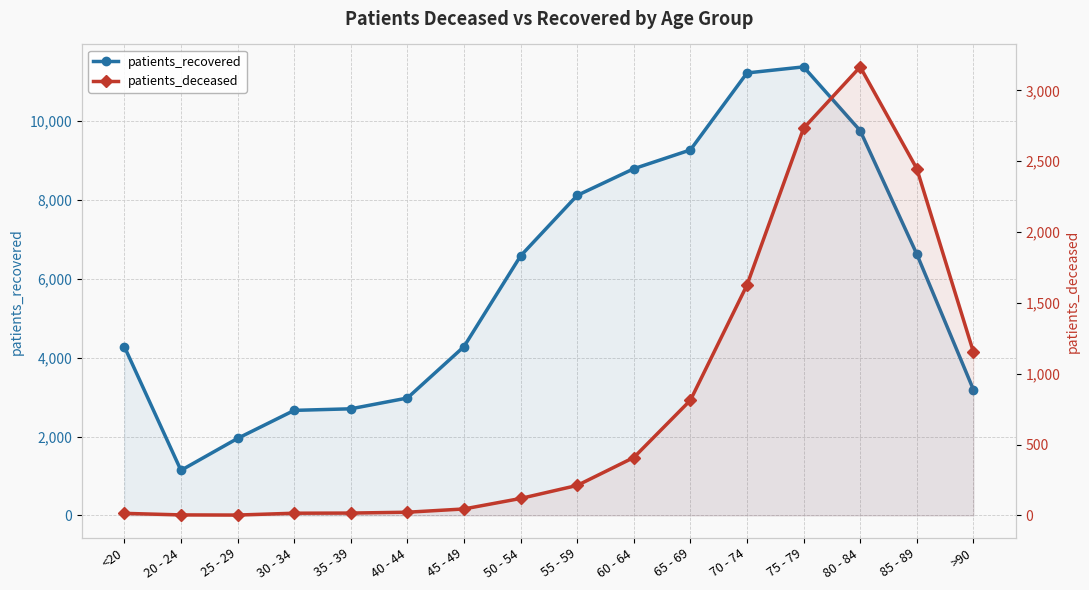

The patients_deceased series shows 3 at 25 - 29. True or false?

True